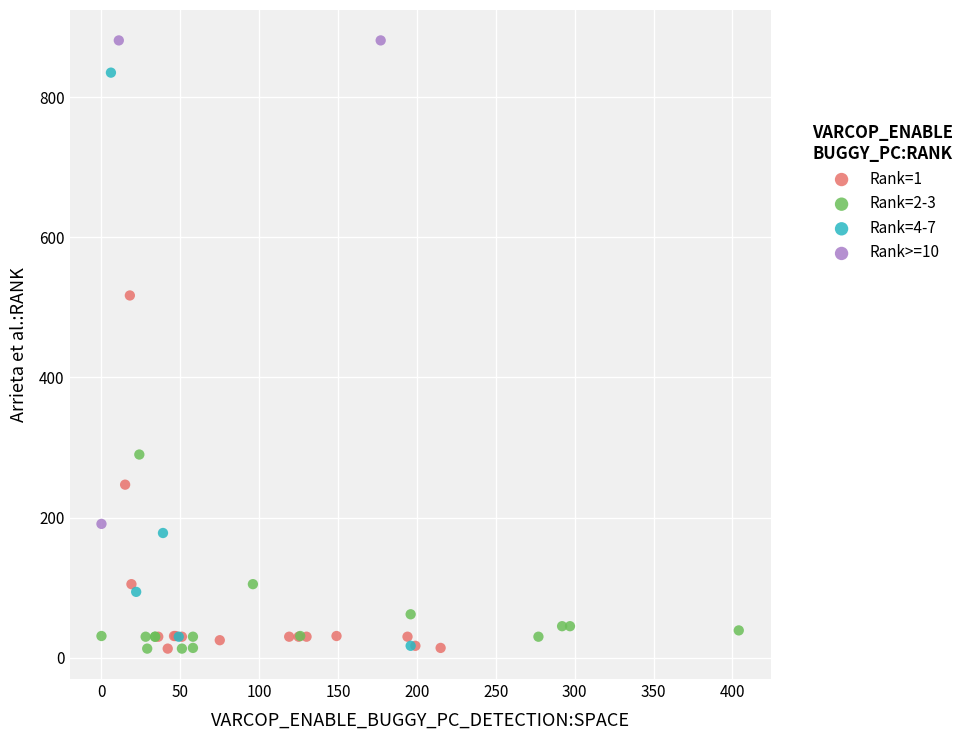

Which series has the widest spread of Y values?

Rank=4-7